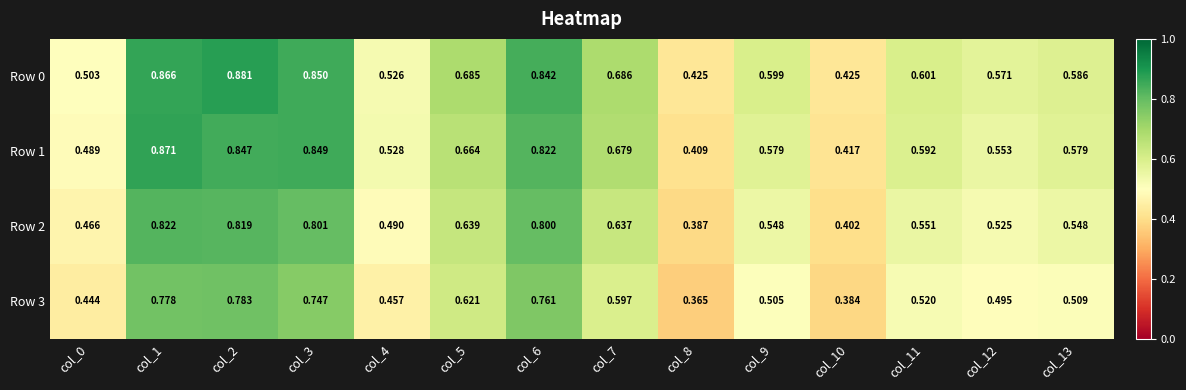

Is the value of Row 0 at col_10 greater than the value of Row 2 at col_4?

No